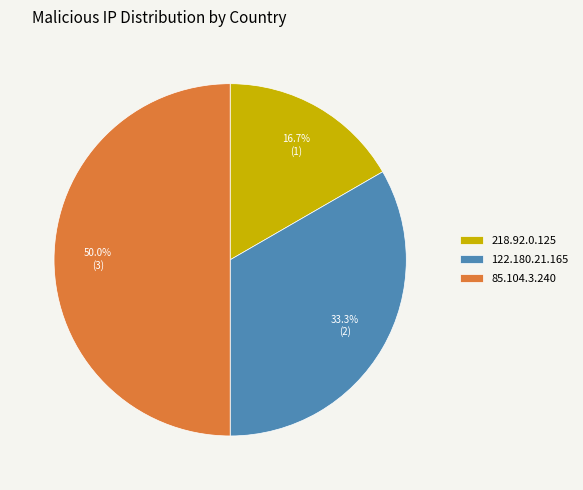

Does 218.92.0.125 account for over 50% of the chart?

No